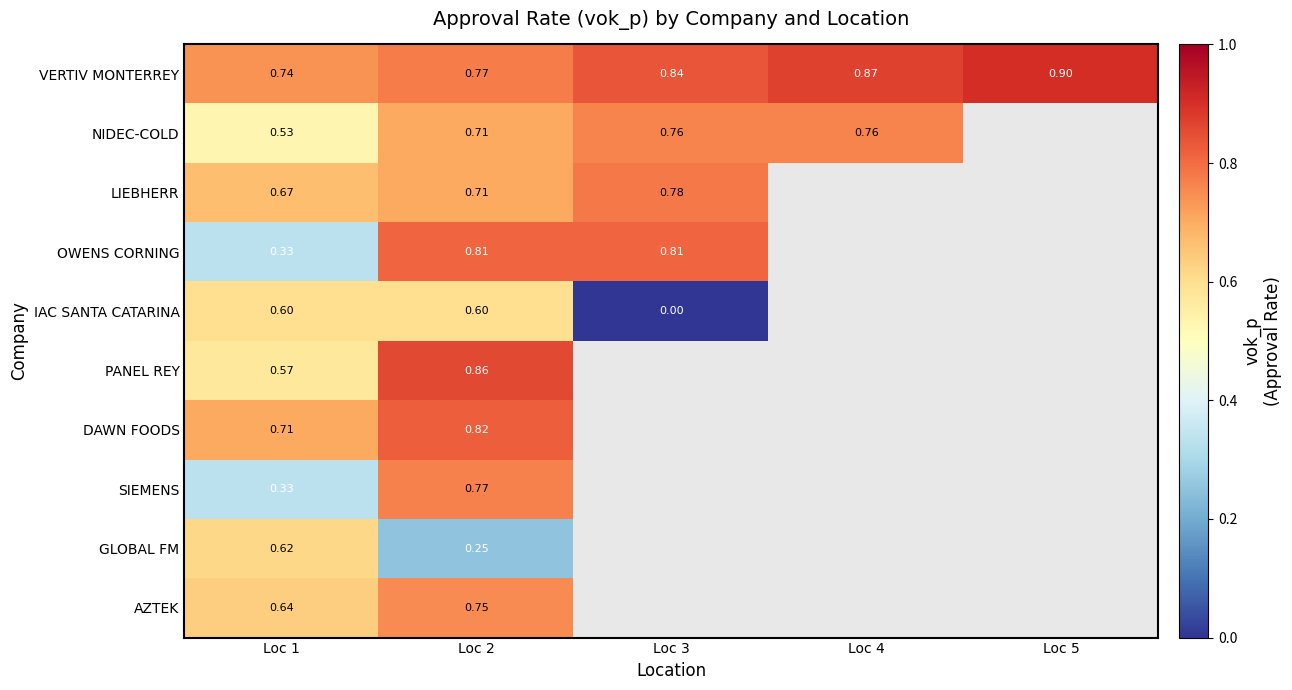

What is the sum of the VERTIV MONTERREY values at Loc 4 and Loc 3?

1.7